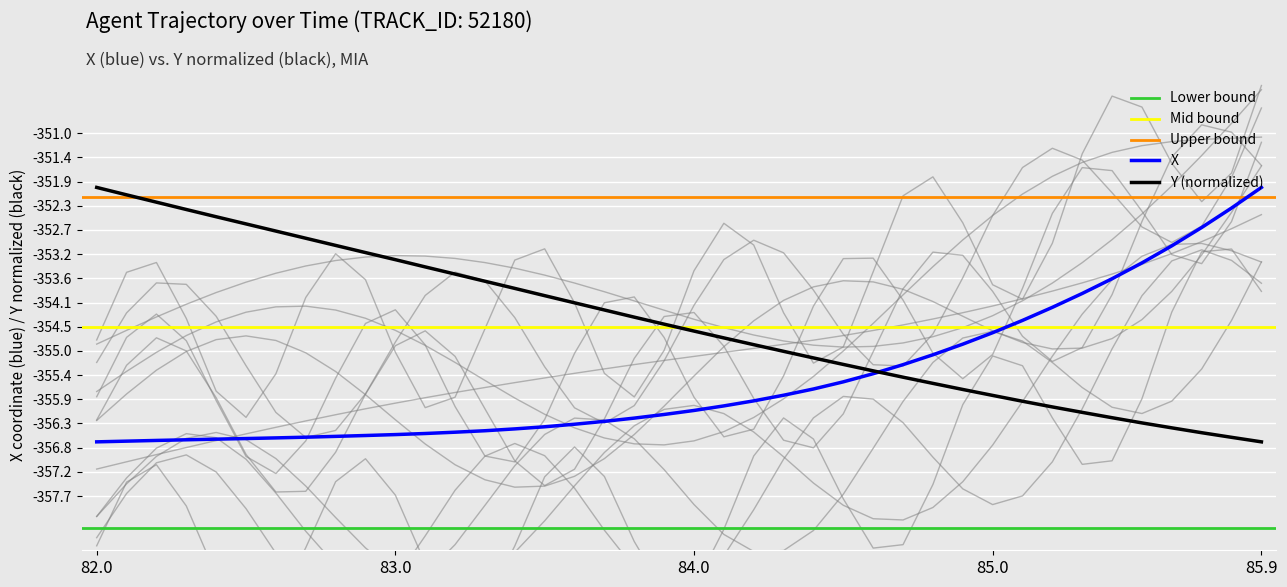

What is the sum of all Y values?

-14178.7